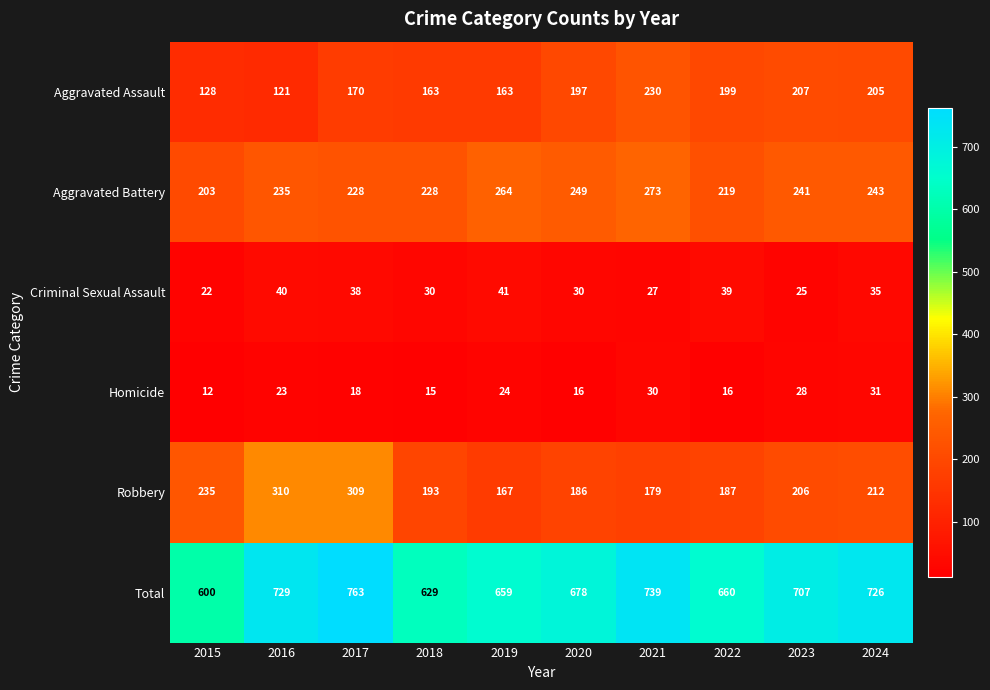

What is the difference between the Homicide values at 2023 and 2016?

5